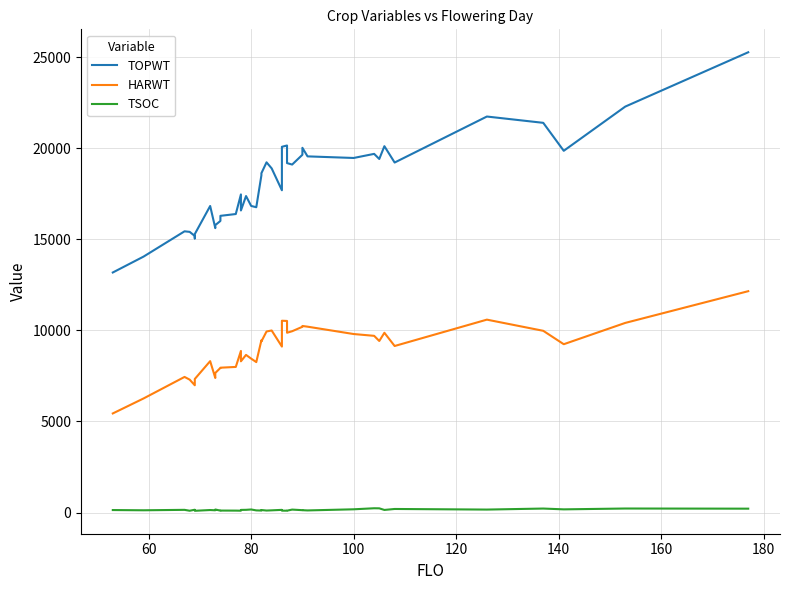

True or false: TSOC has more than 0 interior local peaks.

True